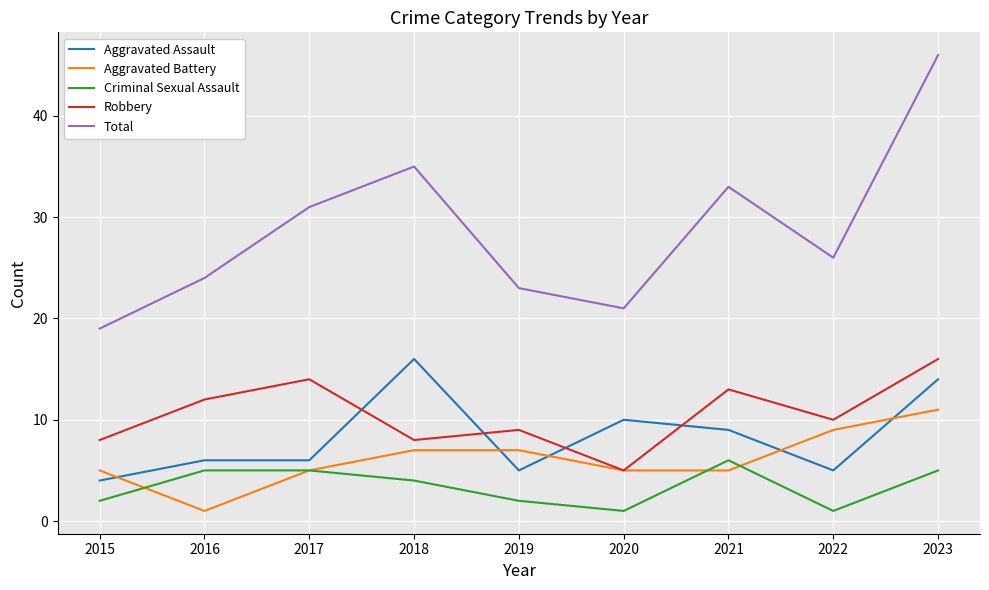

What is the spread (max minus min) of values at 2018?

31